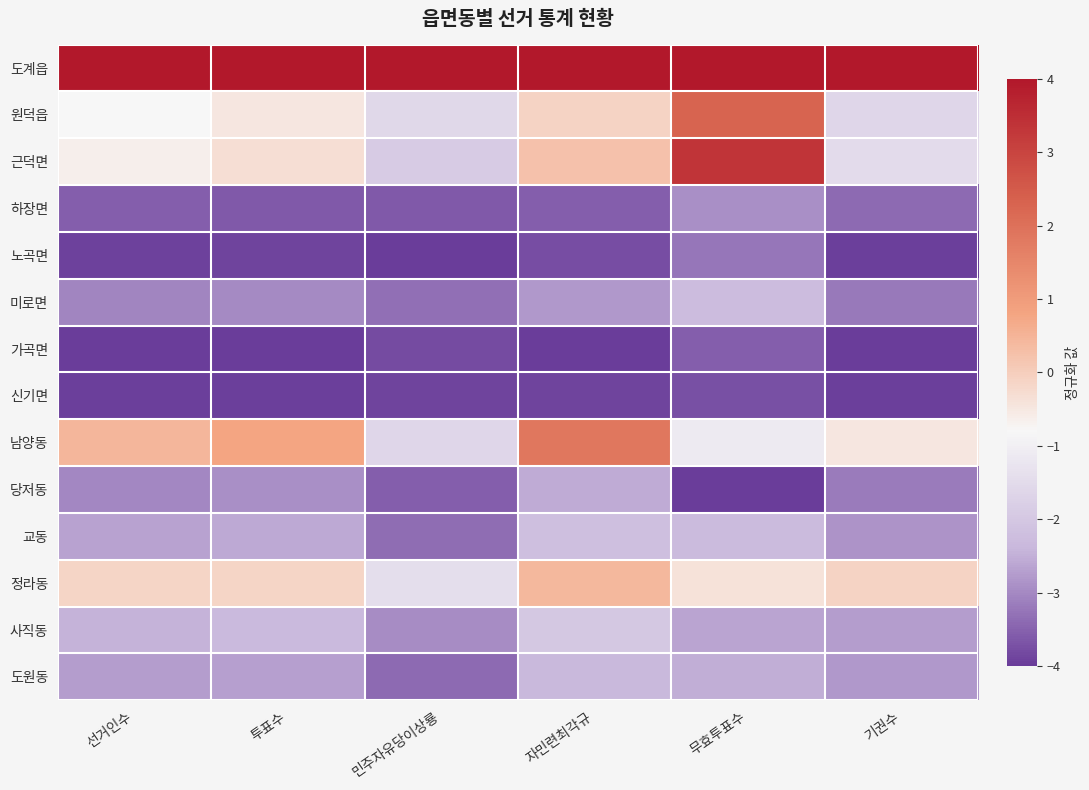

What is the difference between the highest and lowest values at 투표수?

8.0